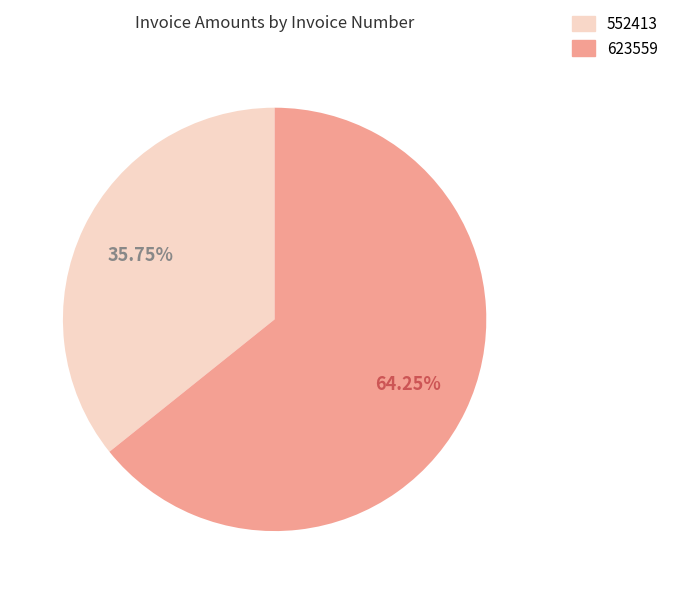

Which category accounts for the majority?

623559